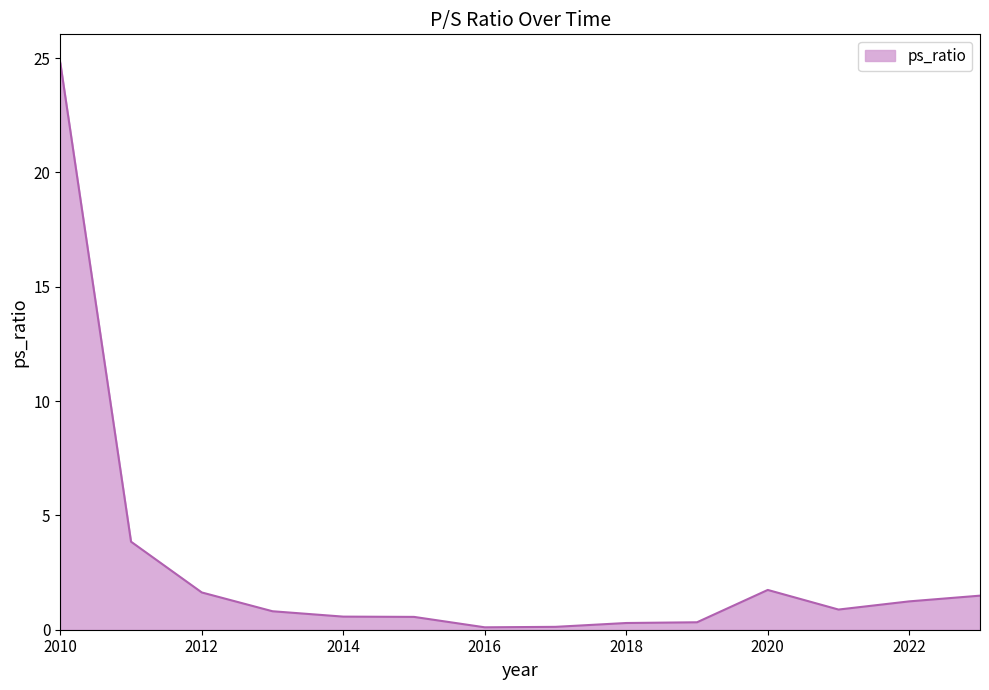

What is the difference between the maximum and minimum values?

24.7